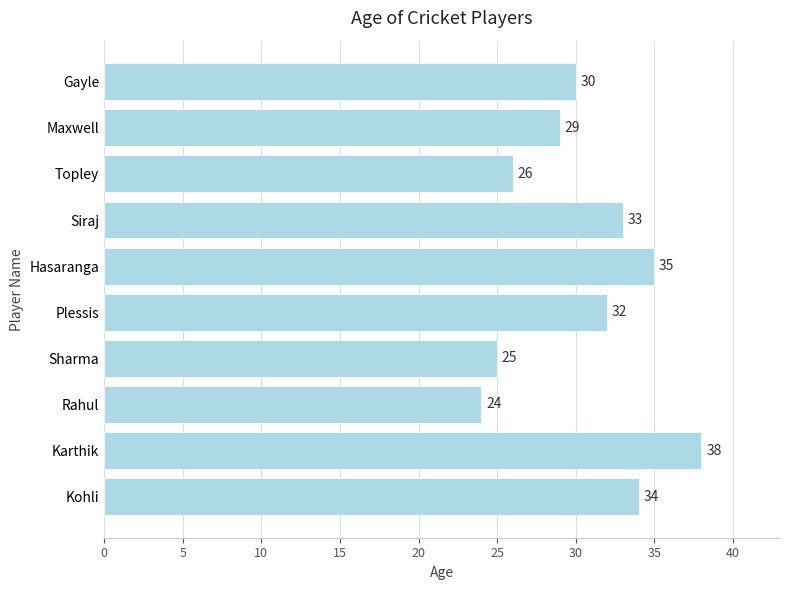

The value at Sharma is 25. True or false?

True